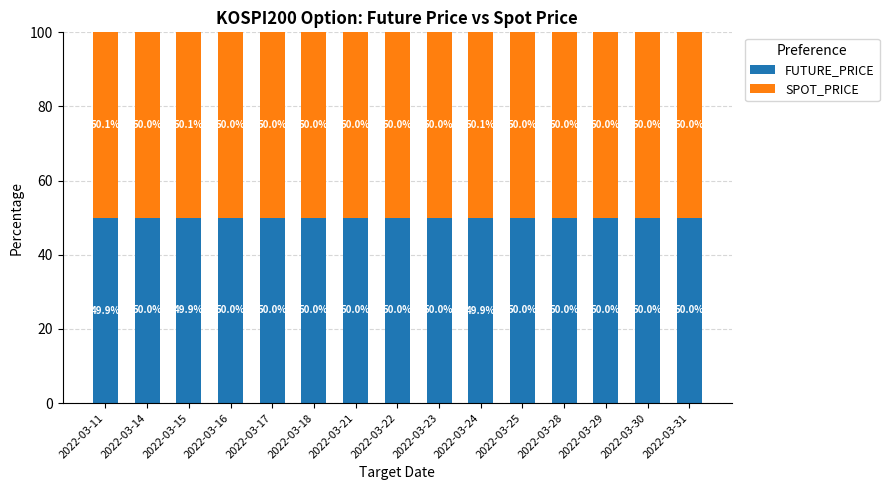

What is the minimum value for FUTURE_PRICE?

49.9